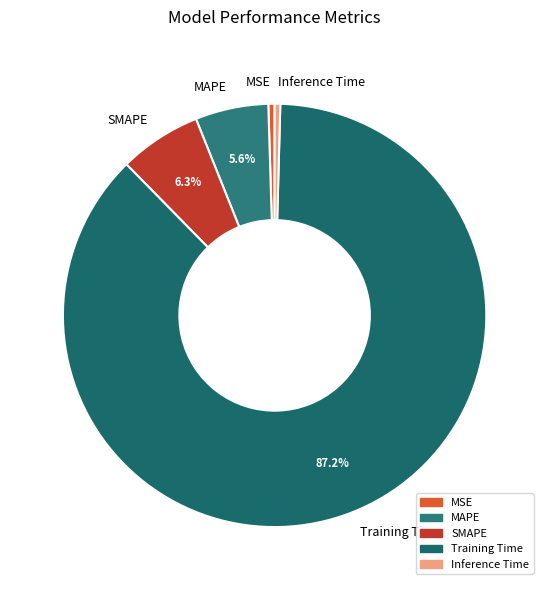

True or false: MAPE accounts for 6% of the total.

True